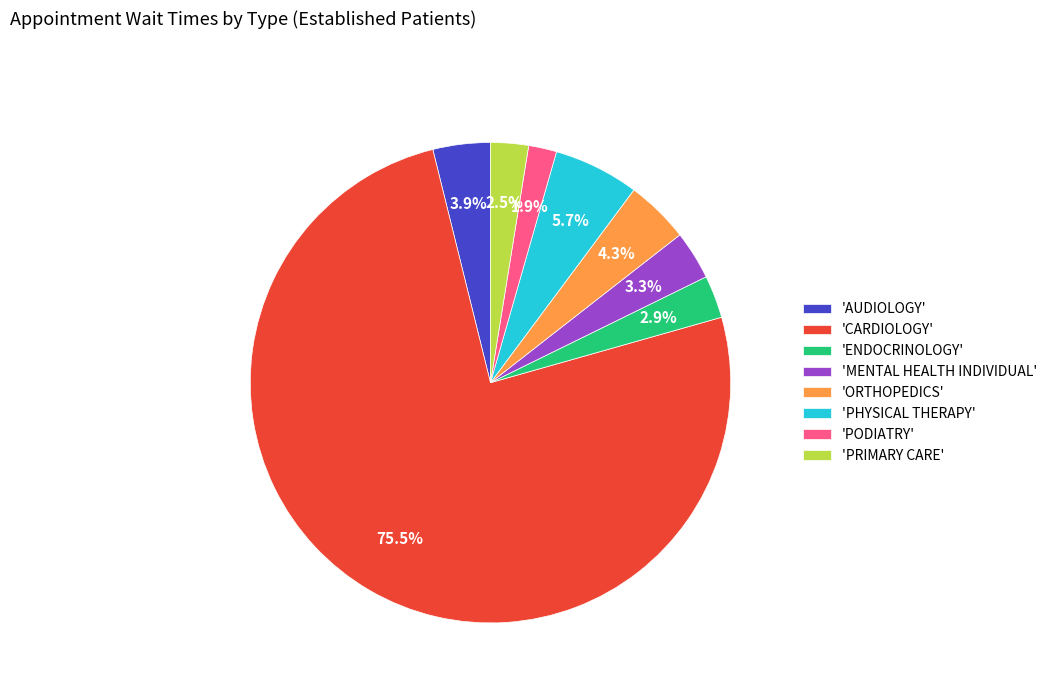

What percentage is NOT represented by 'CARDIOLOGY'?

24.5%